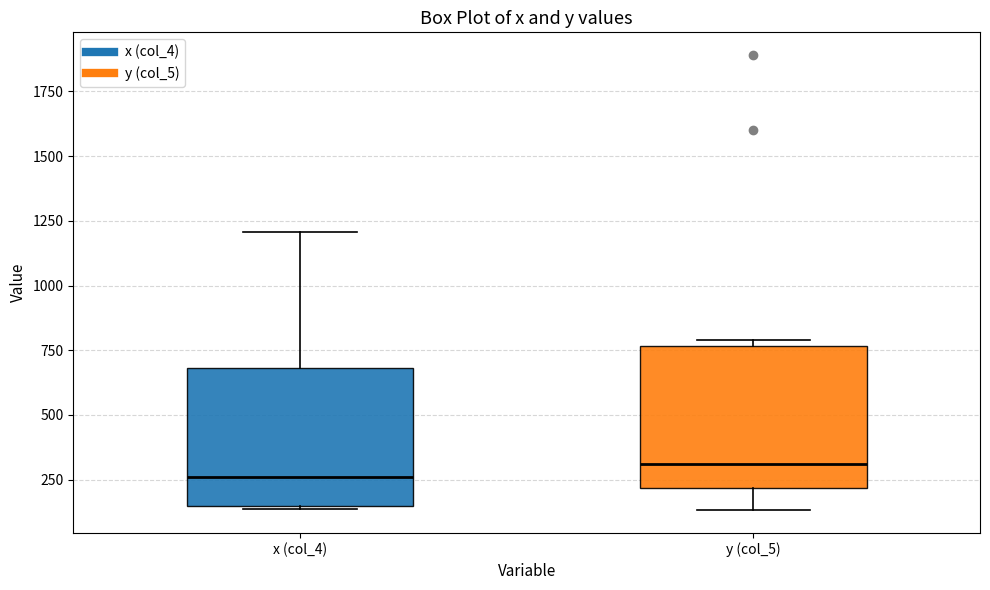

Reading left to right, read every box against the y-axis: the position of its median line, the range the box covers, and the ends of its whiskers. The values are not printed on the chart, so give them approximately, as read against the axis.

x (col_4): median 250, box 150 to 700, whiskers 150 to 1200
y (col_5): median 300, box 200 to 750, whiskers 150 to 800